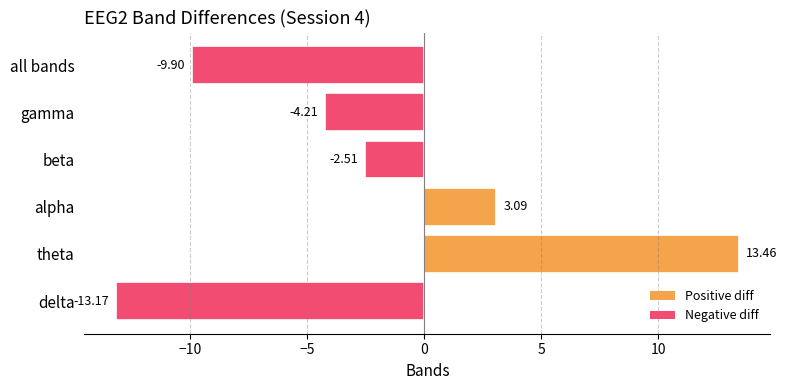

At which label is the value closest to 0?

beta